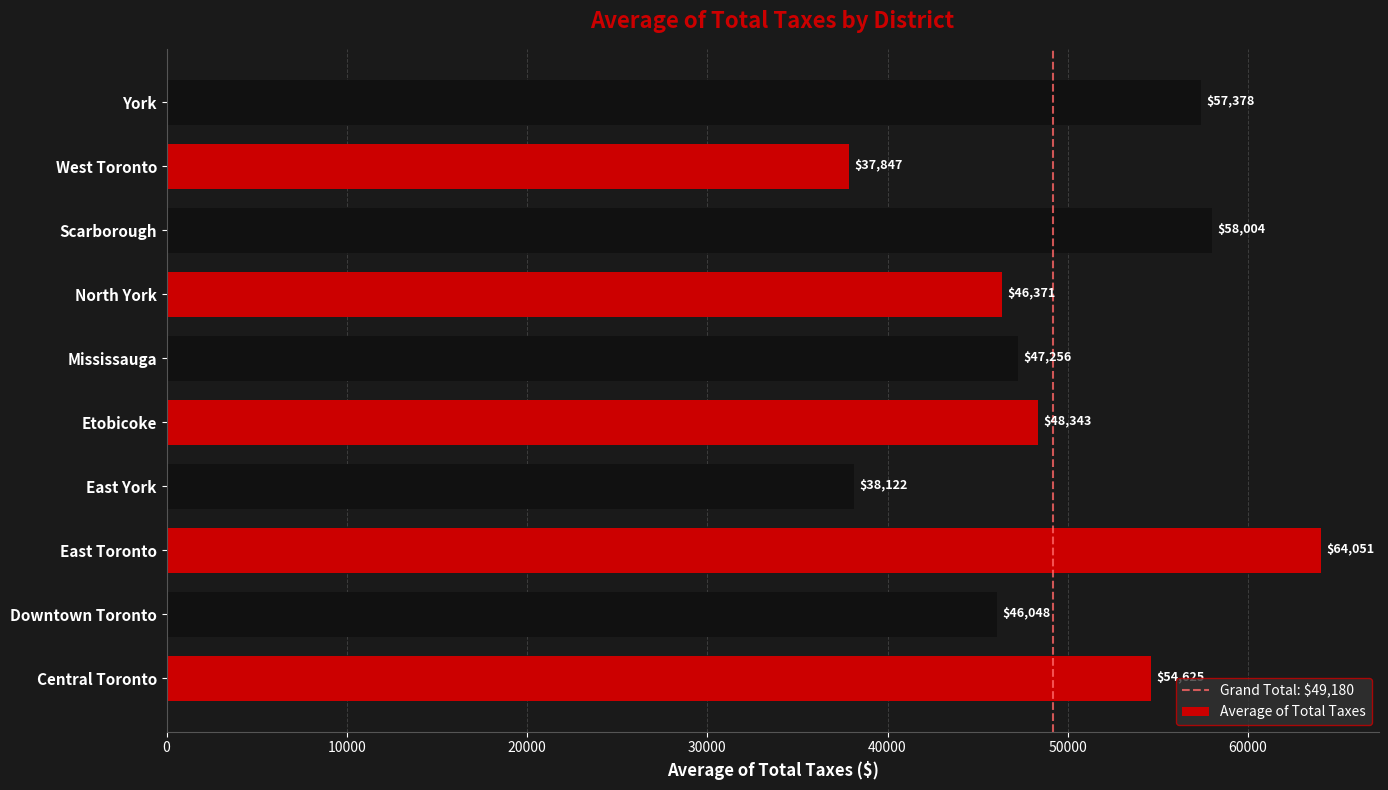

What is the difference between the values at York and Etobicoke?

9034.4